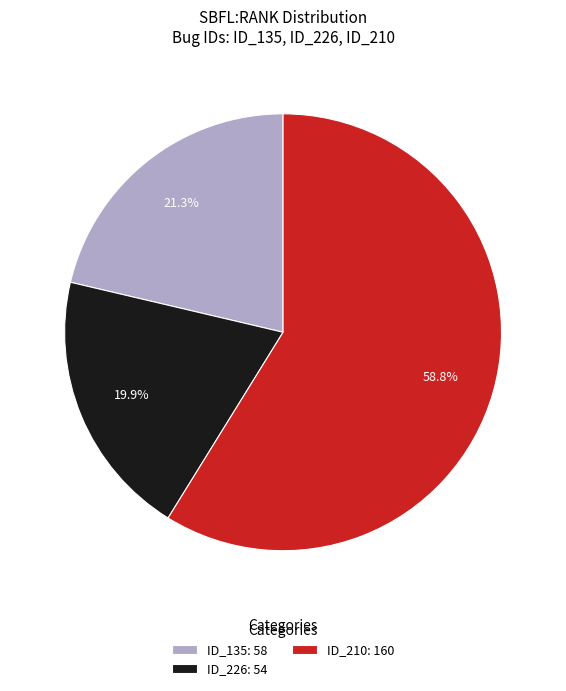

How many slices are in this pie chart?

3